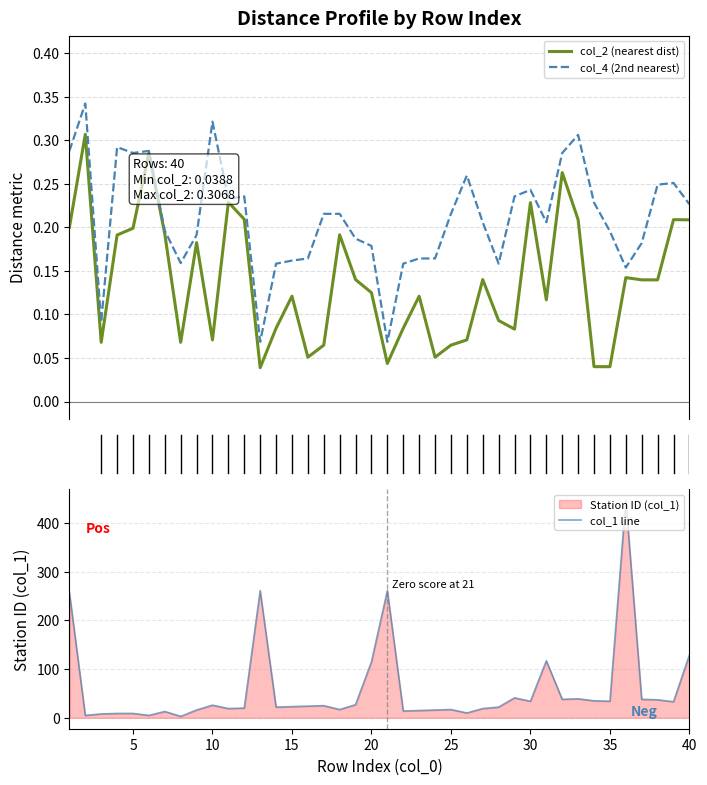

What are all the series names shown in the legend?

col_2 (nearest dist), col_4 (2nd nearest), col_1 line